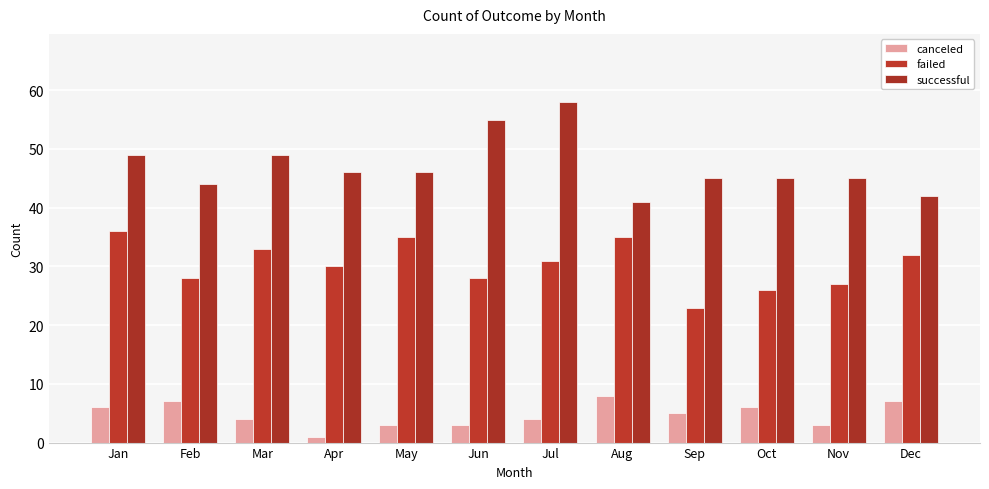

What is the difference between the highest and lowest values at Aug?

33